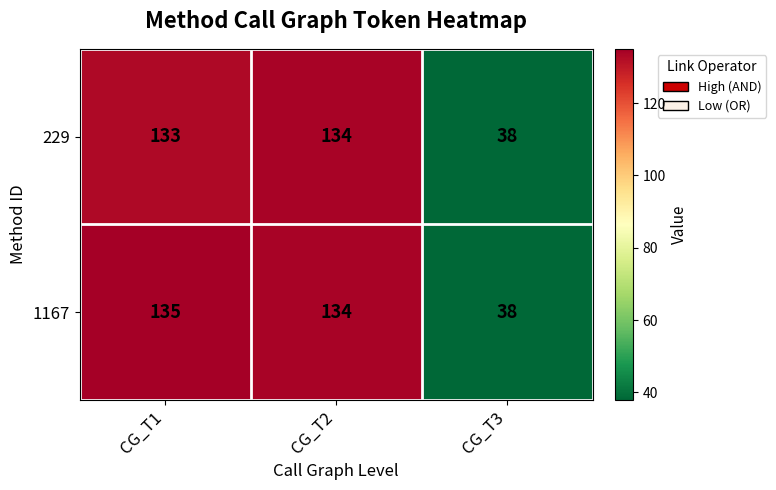

Reading right to left, list all the values displayed in this chart.

229: CG_T3=38	CG_T2=134	CG_T1=133
1167: CG_T3=38	CG_T2=134	CG_T1=135